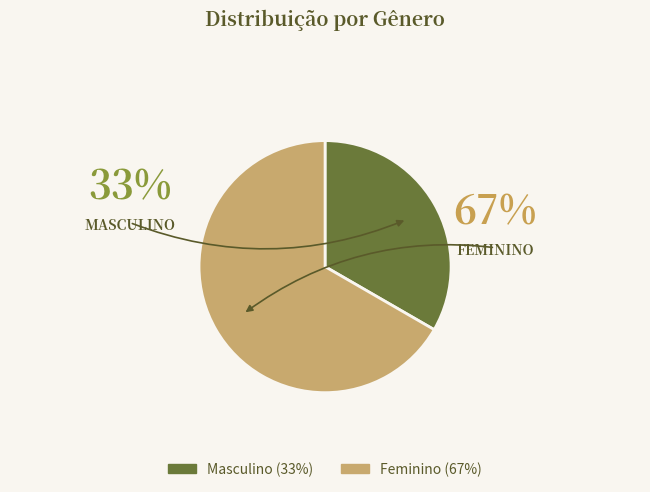

Which slice is the smallest?

Masculino